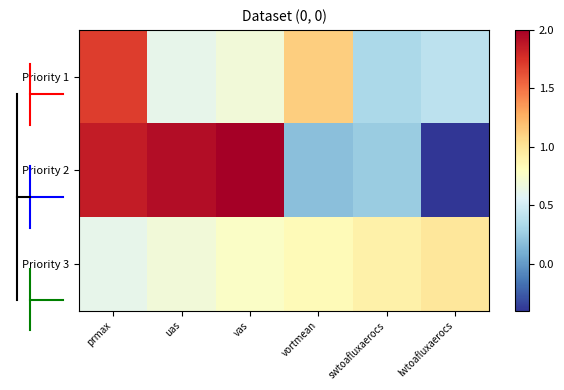

Rank the categories by Priority 3 value from highest to lowest.

lwtoafluxaerocs, swtoafluxaerocs, vortmean, vas, uas, prmax